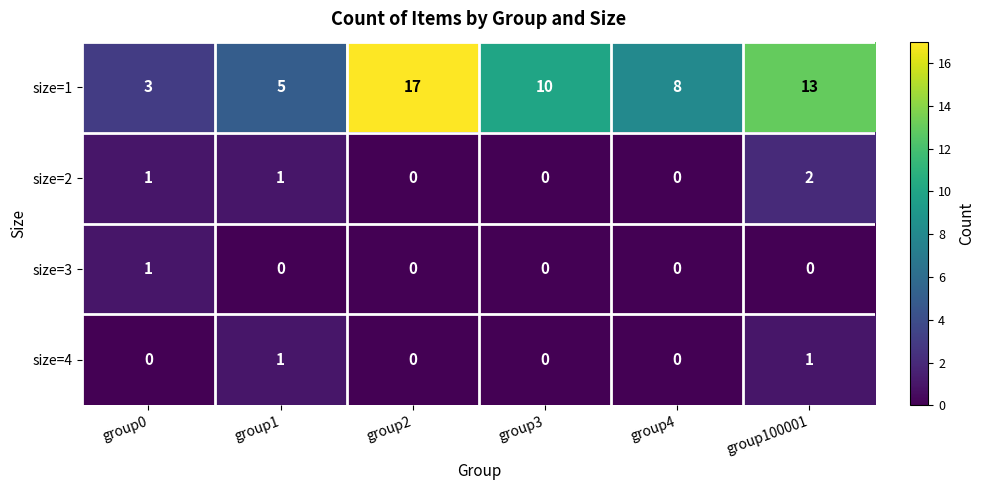

List the labels in order of size=1 value, smallest first.

group0, group1, group4, group3, group100001, group2